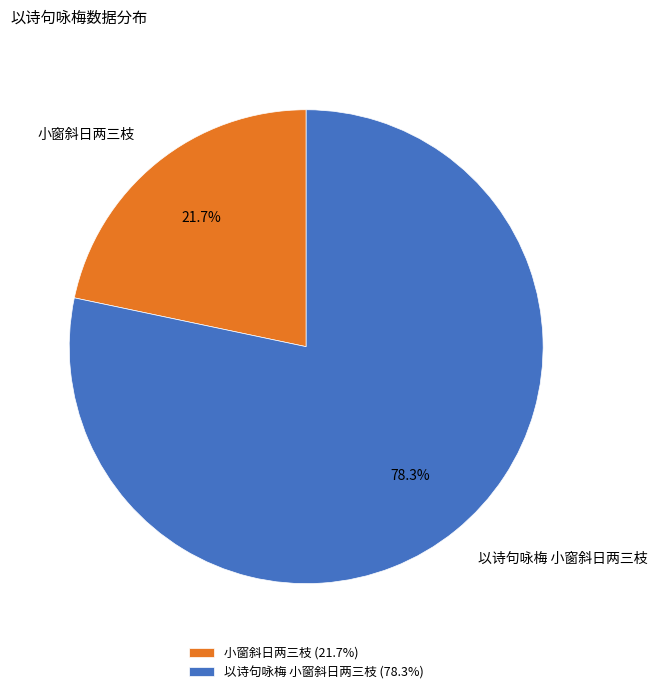

Do 以诗句咏梅 小窗斜日两三枝 and 小窗斜日两三枝 together represent more than half of the pie?

Yes